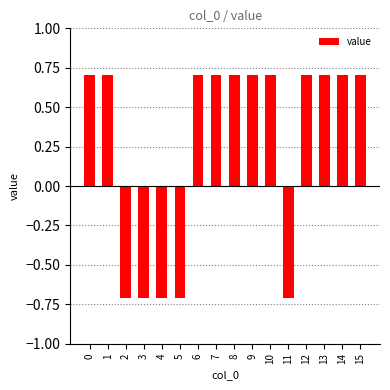

How many bars are there in total?

16